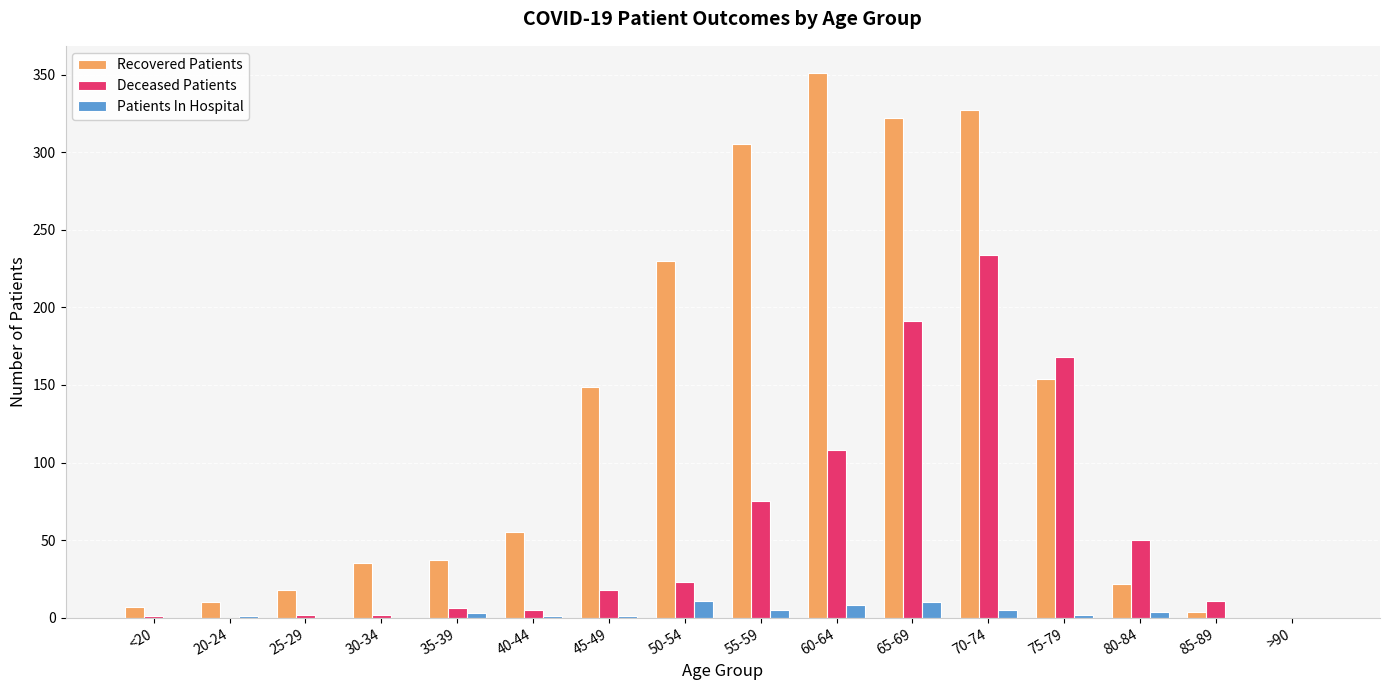

Are the bars horizontal?

No